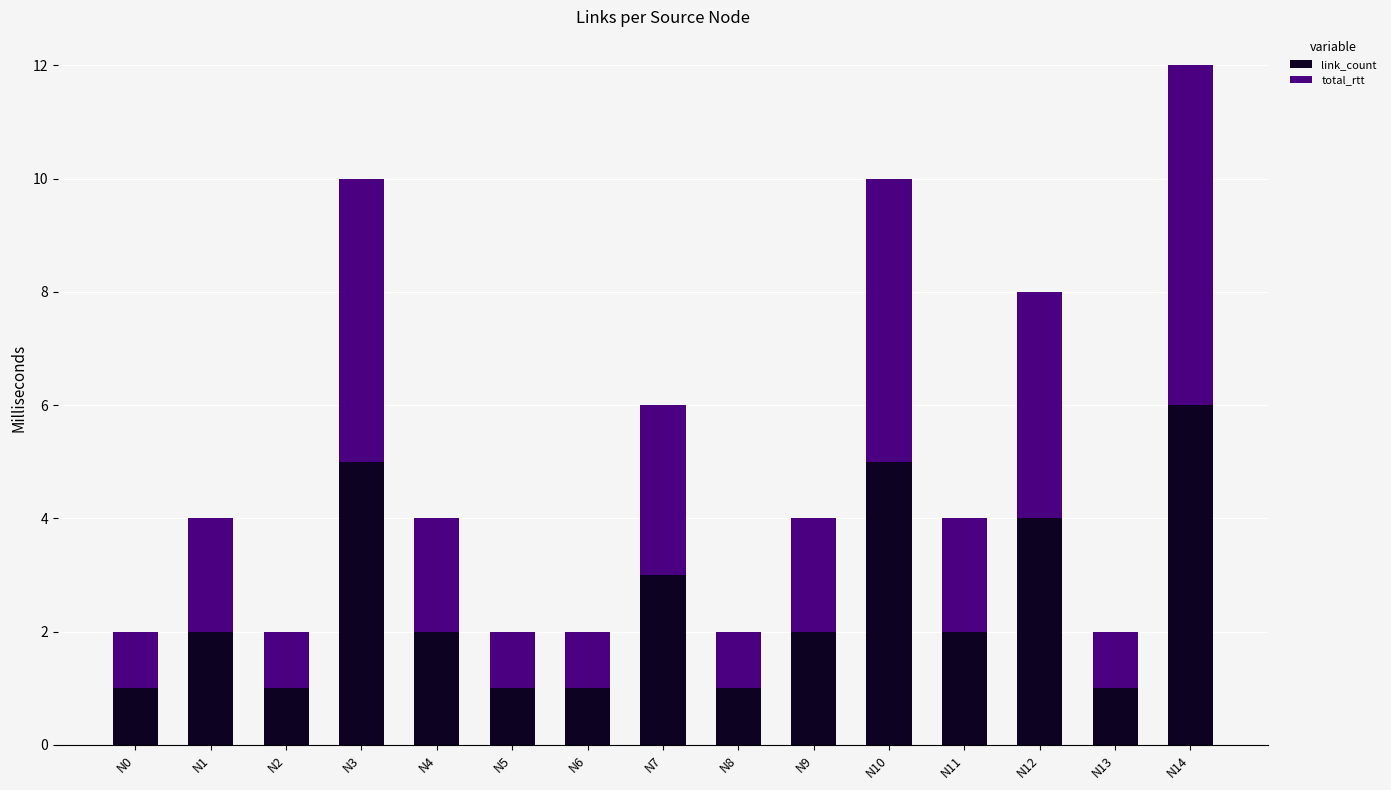

Is it true that link_count equals 2 at N3?

False